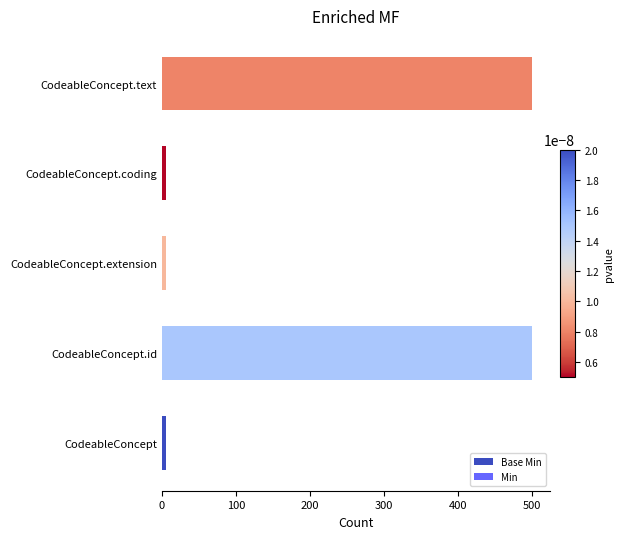

How many distinct data groups are displayed?

1